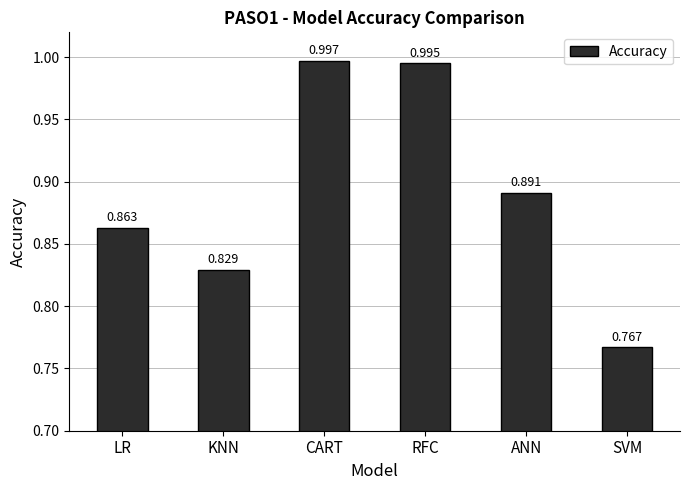

What is the label of the 3rd bar from the right?

RFC